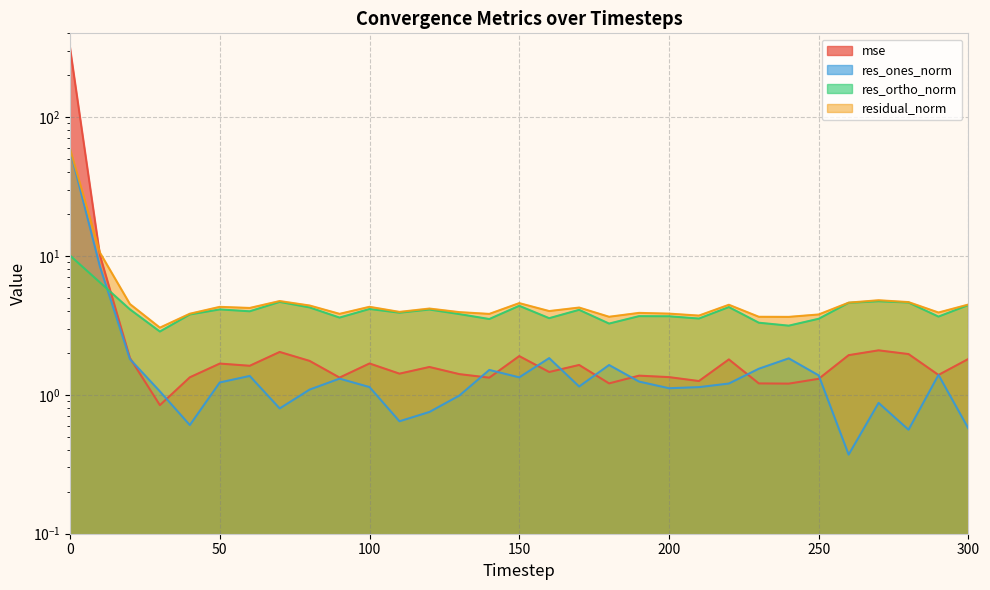

How many lines are shown in the chart?

4